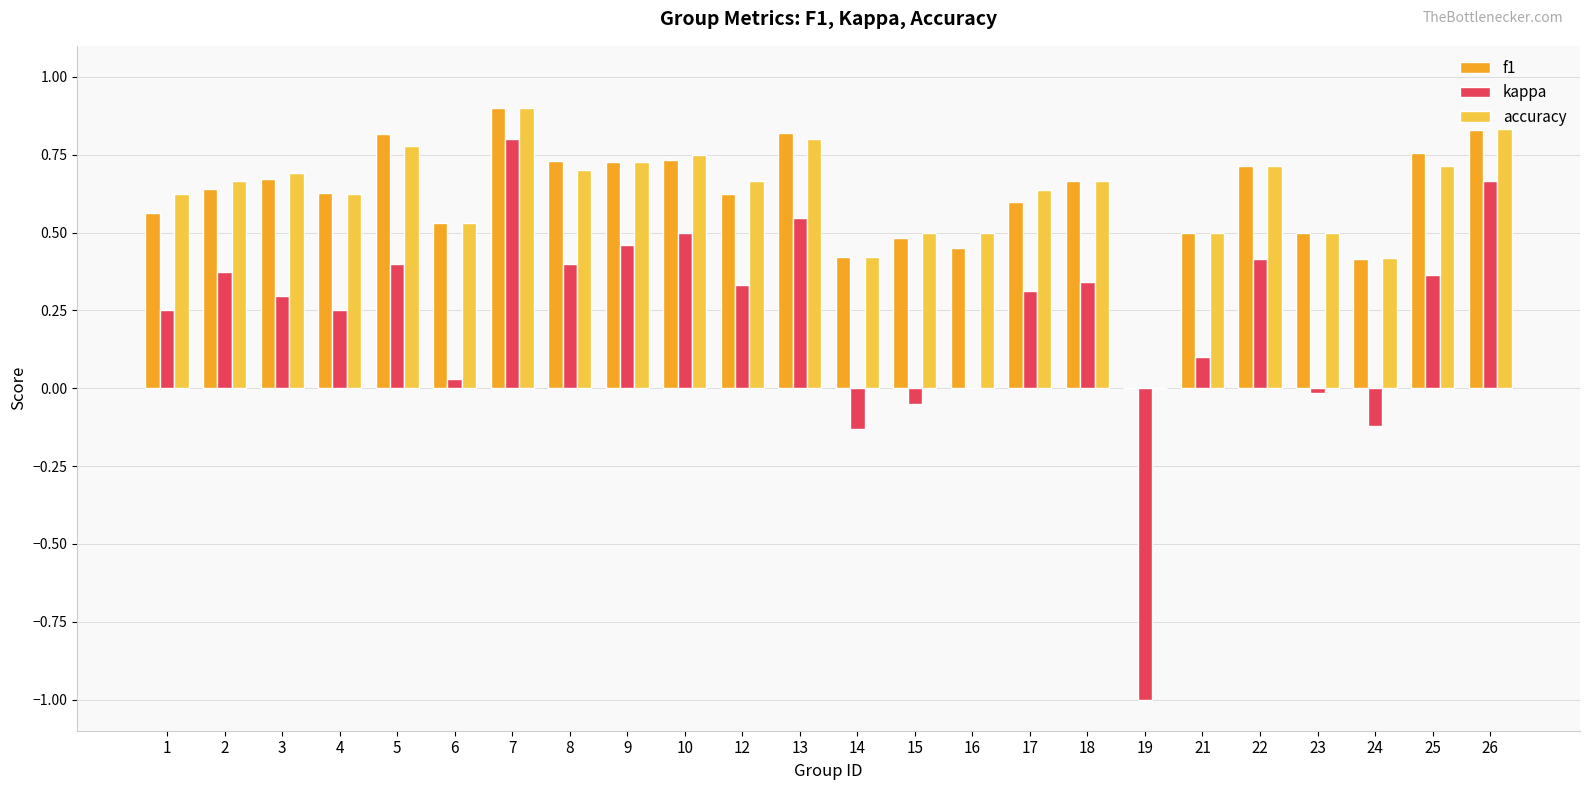

What is the sum of all kappa values?

5.5